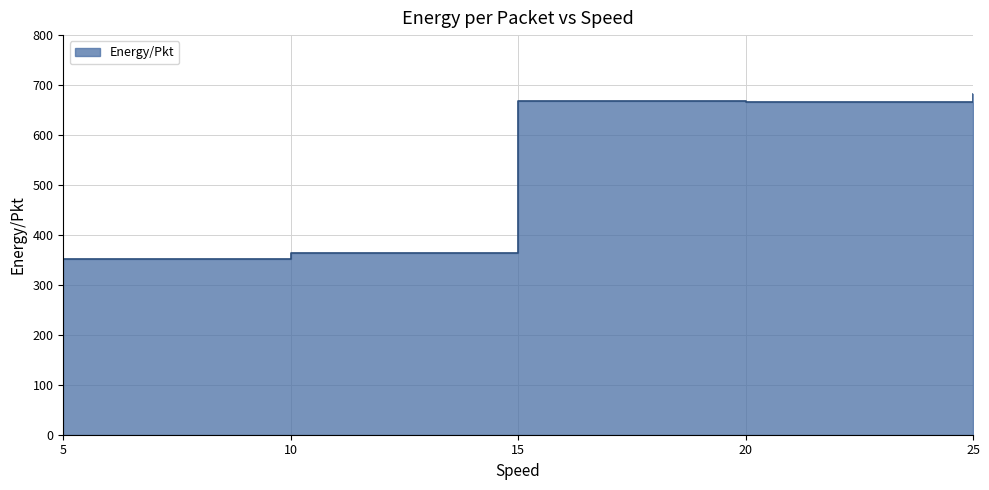

How many points are lower than both their immediate neighbors (excluding endpoints)?

1